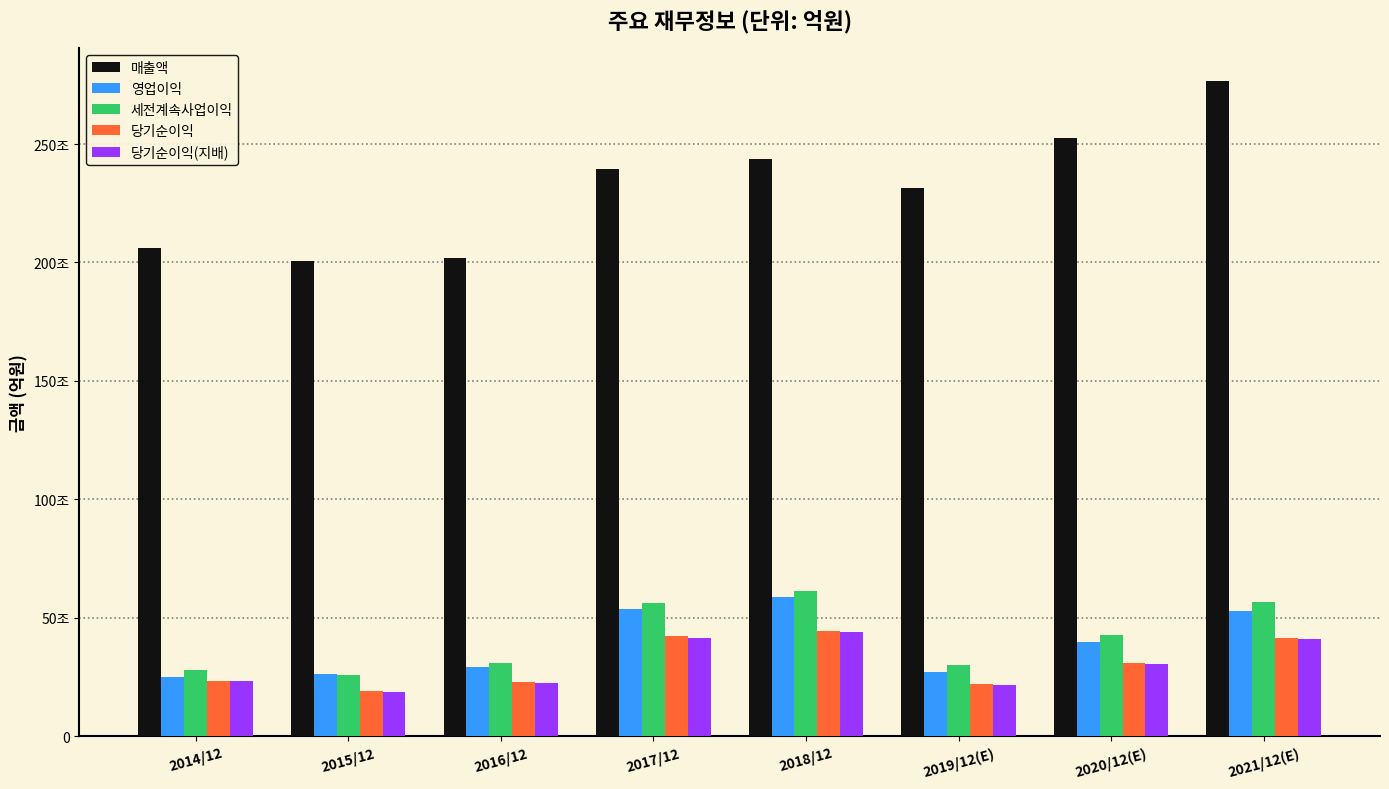

At which label does 영업이익 first exceed 396877?

2017/12